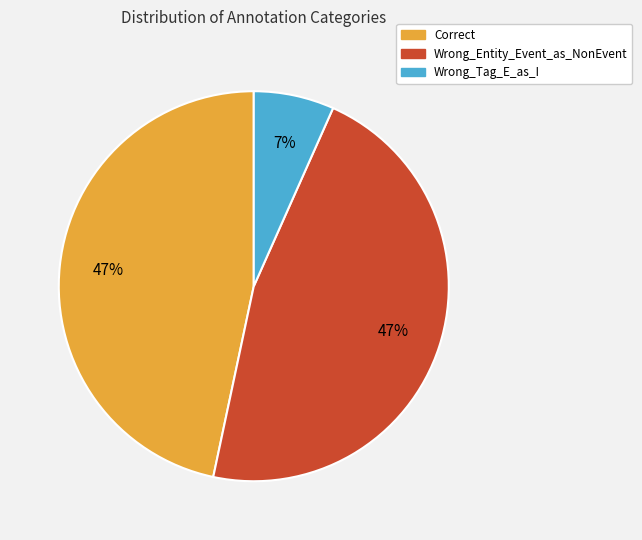

What is the smallest slice in the pie chart?

Wrong_Tag_E_as_I